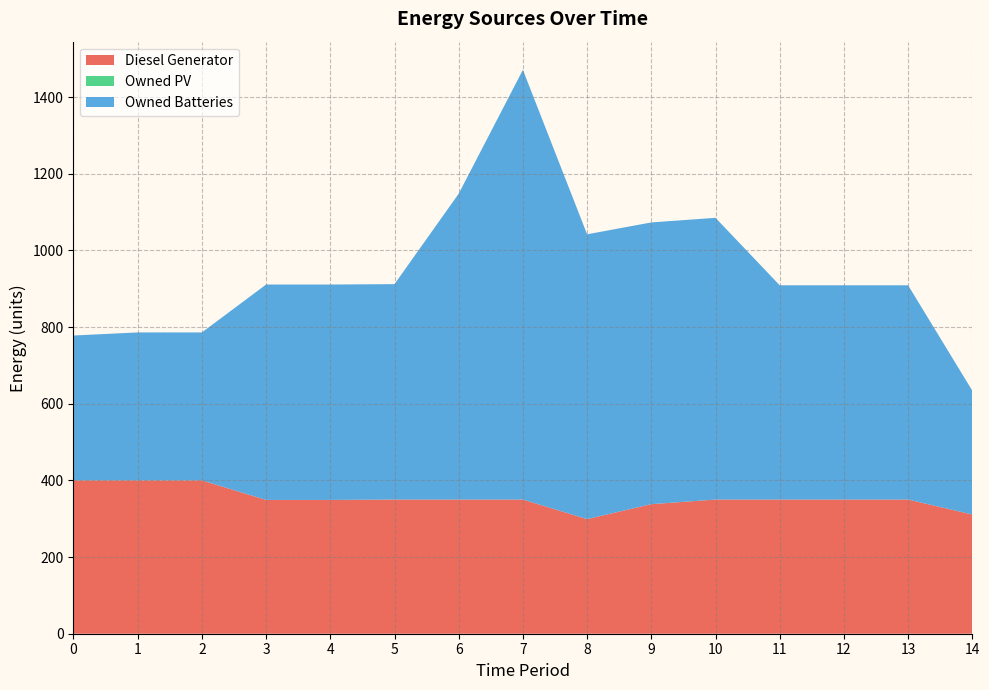

Reading left to right, what are all the values shown in this chart?

Diesel Generator: 0=400	1=400	2=400	3=349	4=349	5=350	6=350	7=350	8=299	9=338	10=350	11=350	12=350	13=350	14=311
Owned PV: 0=0	1=0	2=0	3=0	4=0	5=0	6=0	7=0	8=0	9=0	10=0	11=0	12=0	13=0	14=0
Owned Batteries: 0=378	1=386	2=386	3=562	4=562	5=562	6=798	7=1121	8=743	9=735	10=735	11=559	12=559	13=559	14=323